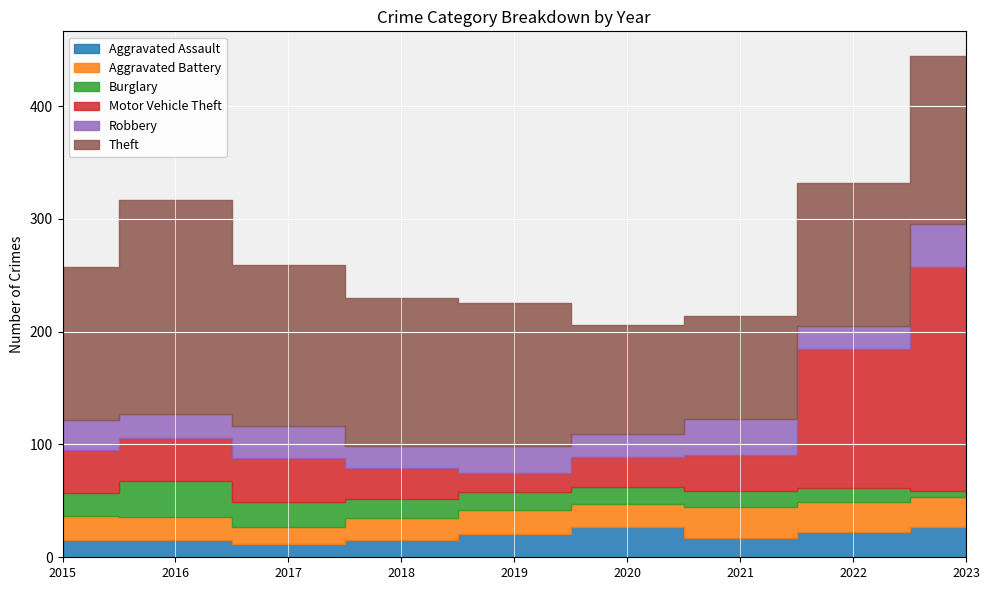

What is the average value of the Theft series?

132